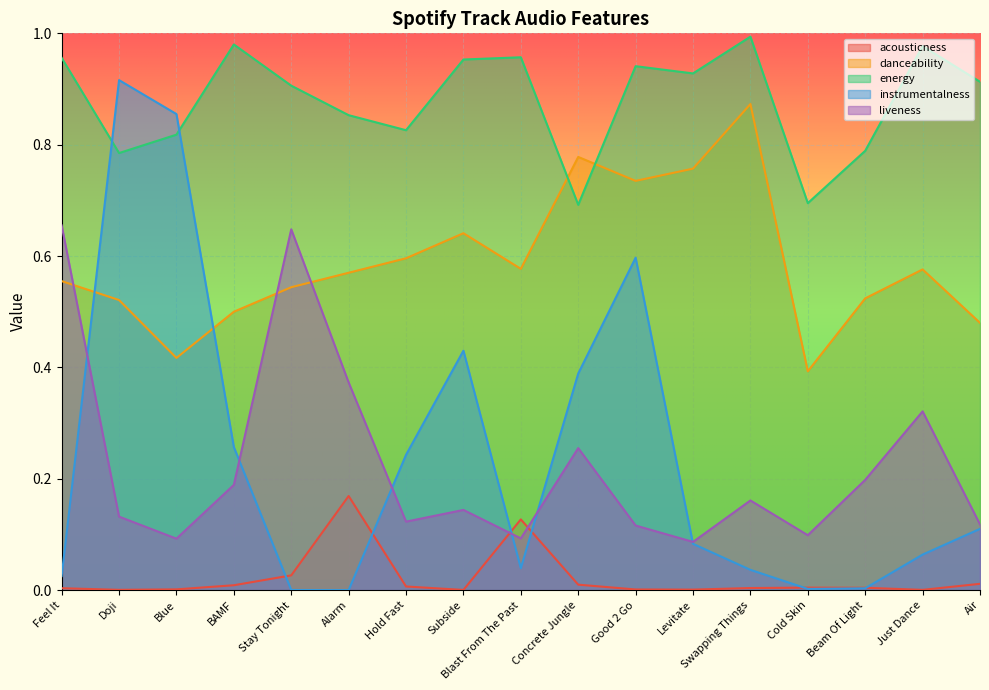

What is the highest value of the energy series?

1.0